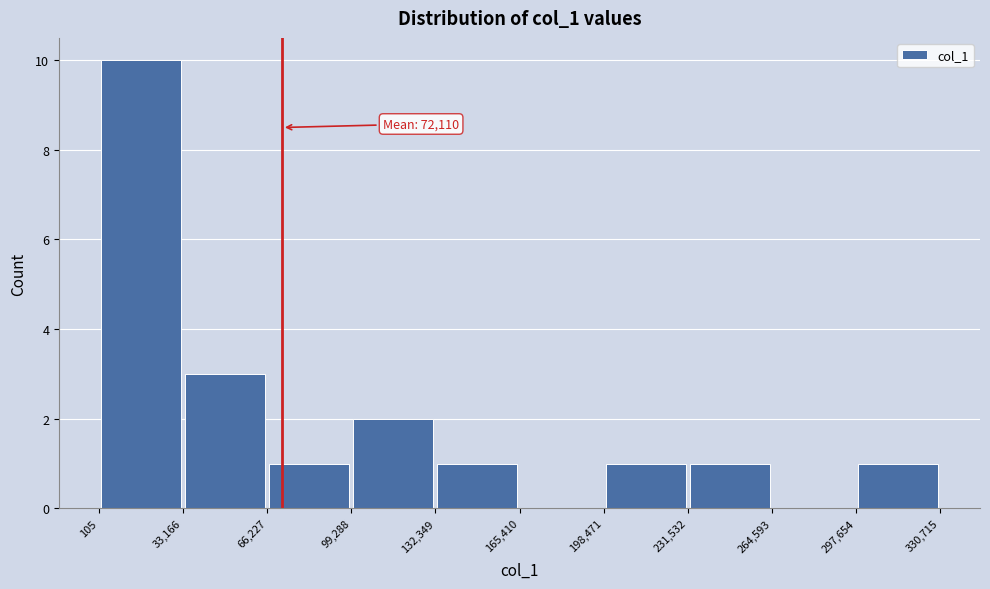

Over which range of the x-axis is the bar tallest?

105 to 33,166